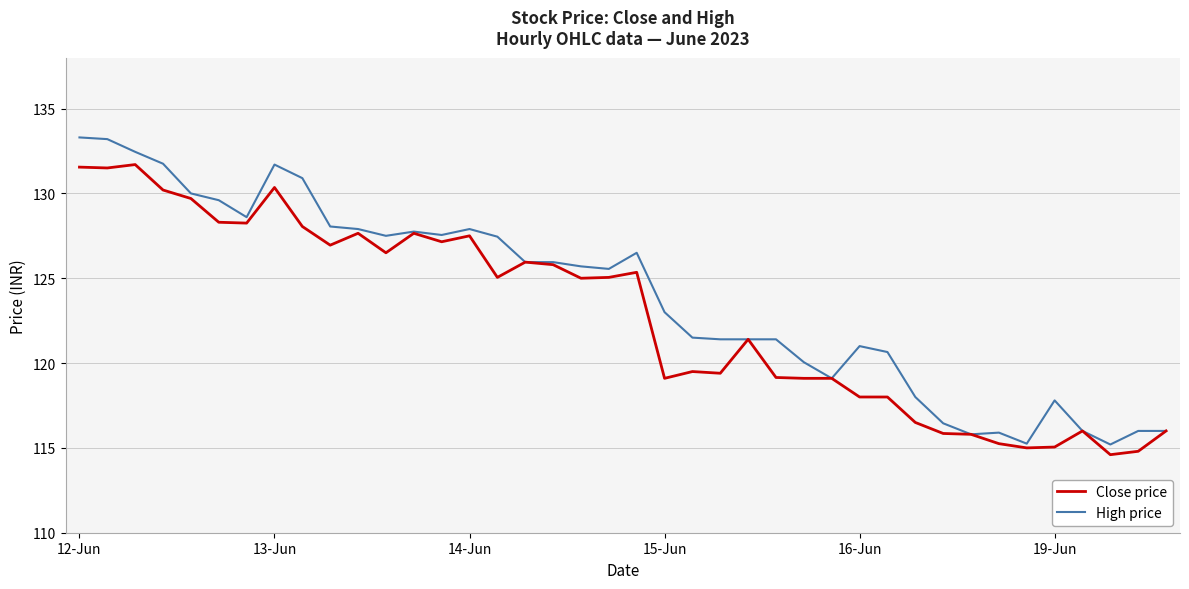

What is the minimum value for High price?

115.2